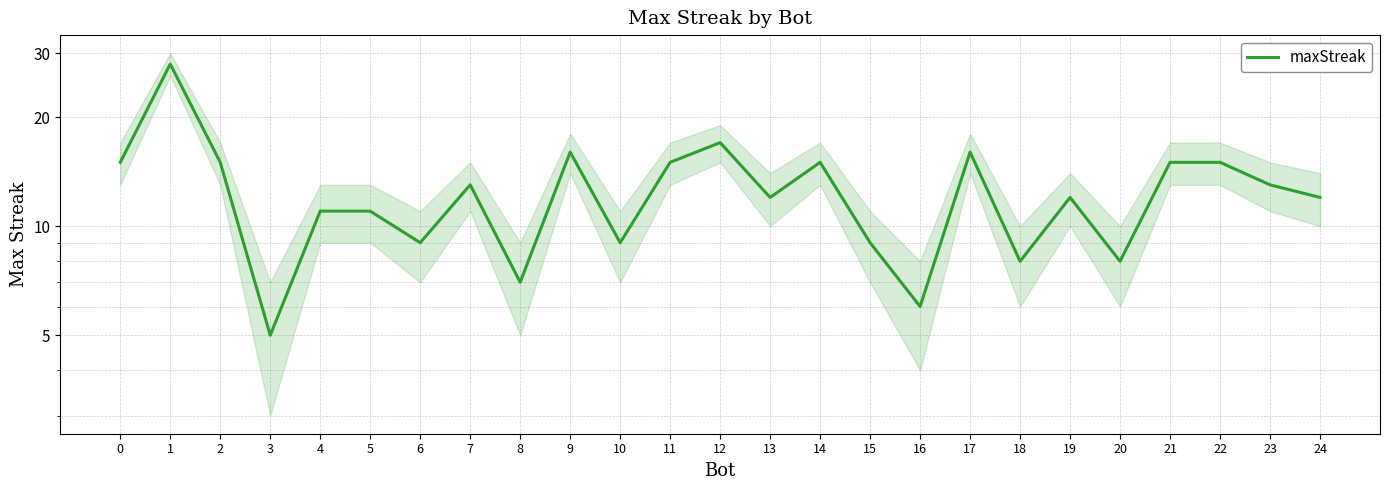

What is the sum of the values at 16 and 9?

22